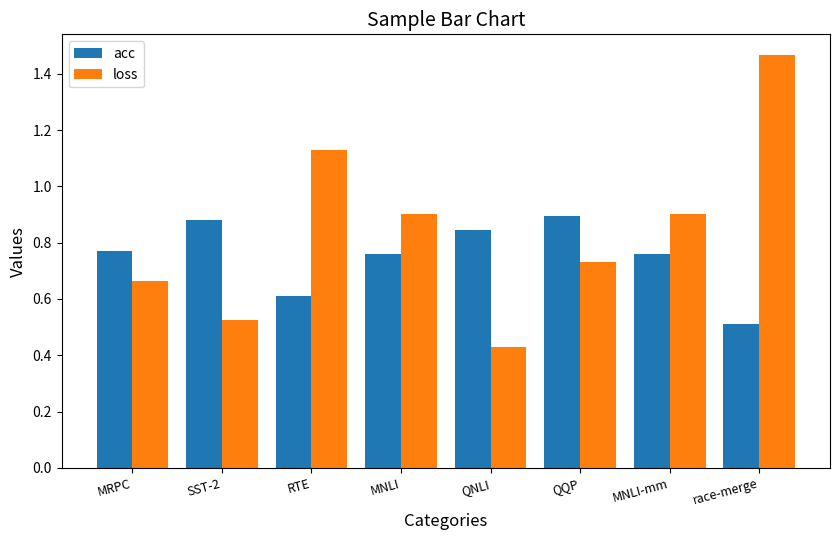

Which series has the widest spread of values?

loss